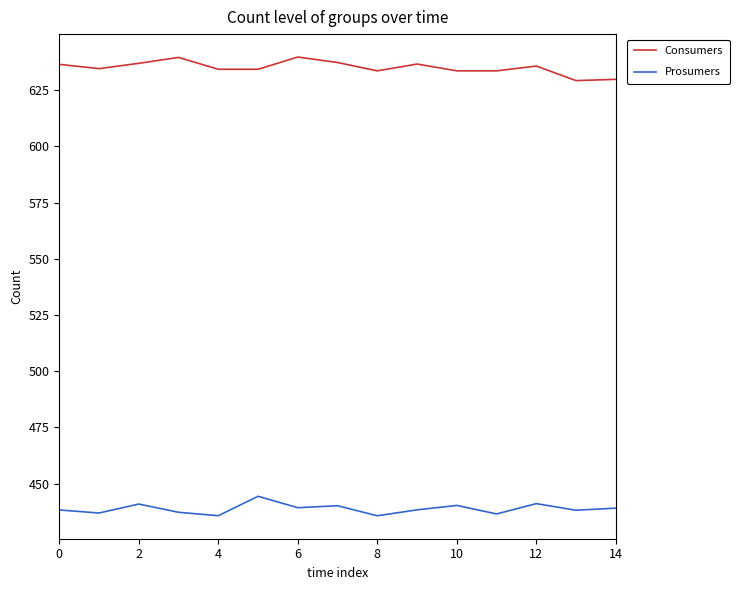

True or false: Consumers and Prosumers cross at least once.

False